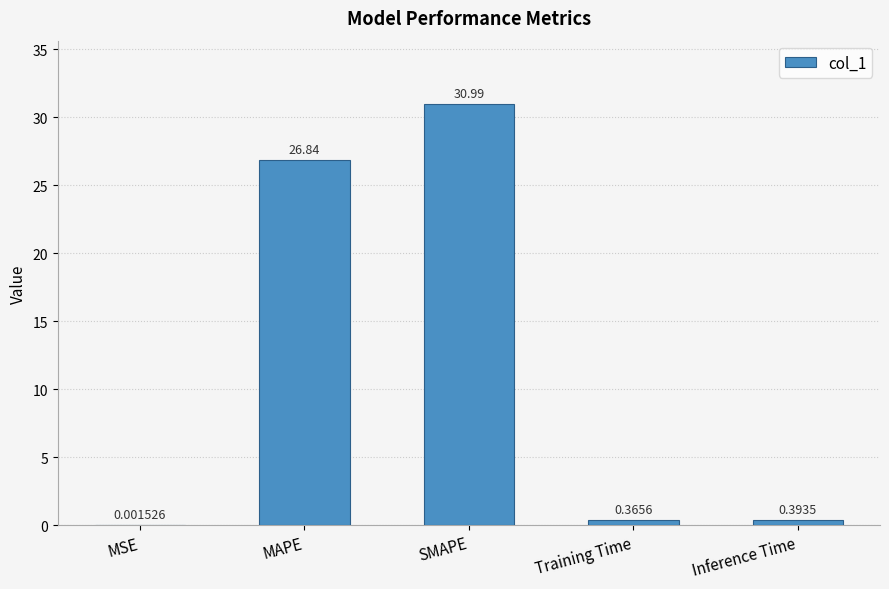

What is the change in value from SMAPE to Inference Time?

-30.6